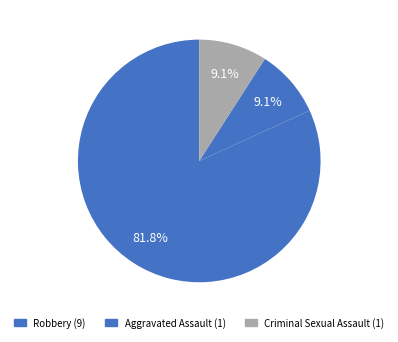

Count the number of slices in the pie.

3